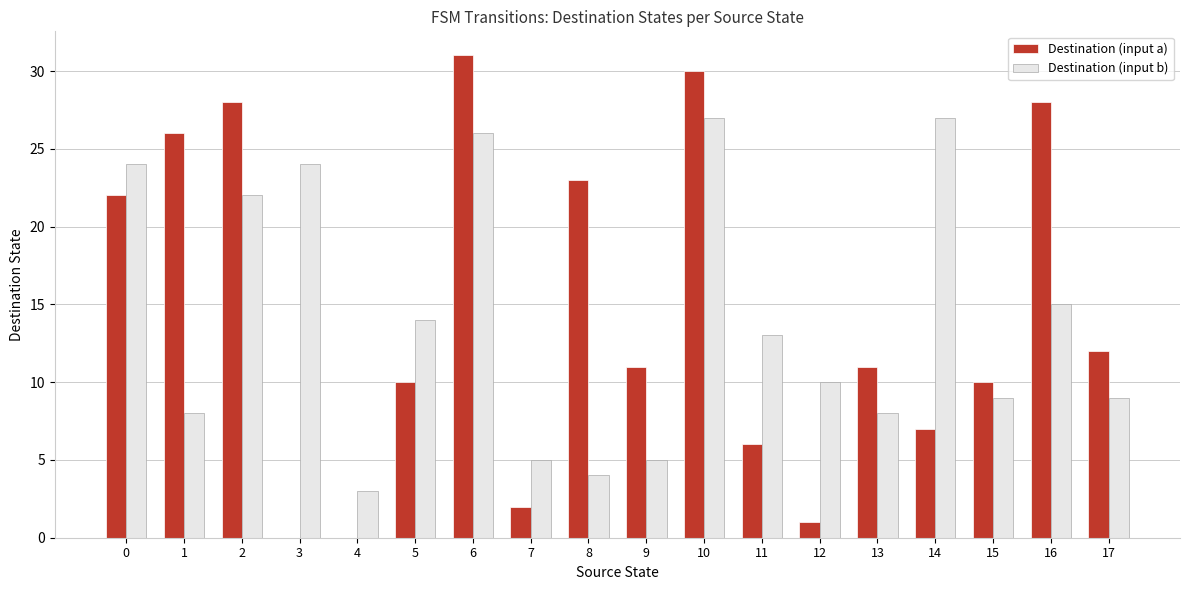

What value does the Destination (input b) series have at 12, to the nearest 5?

10